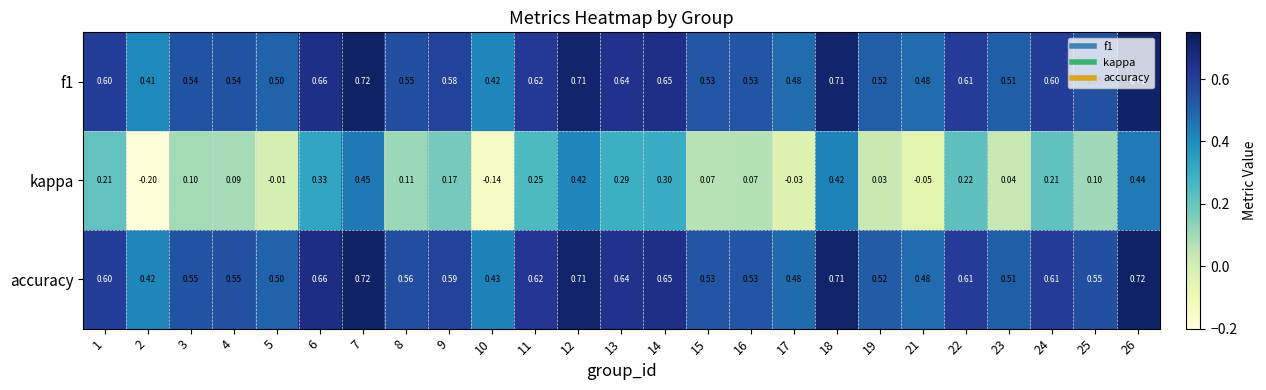

Which series has the widest spread of values?

kappa